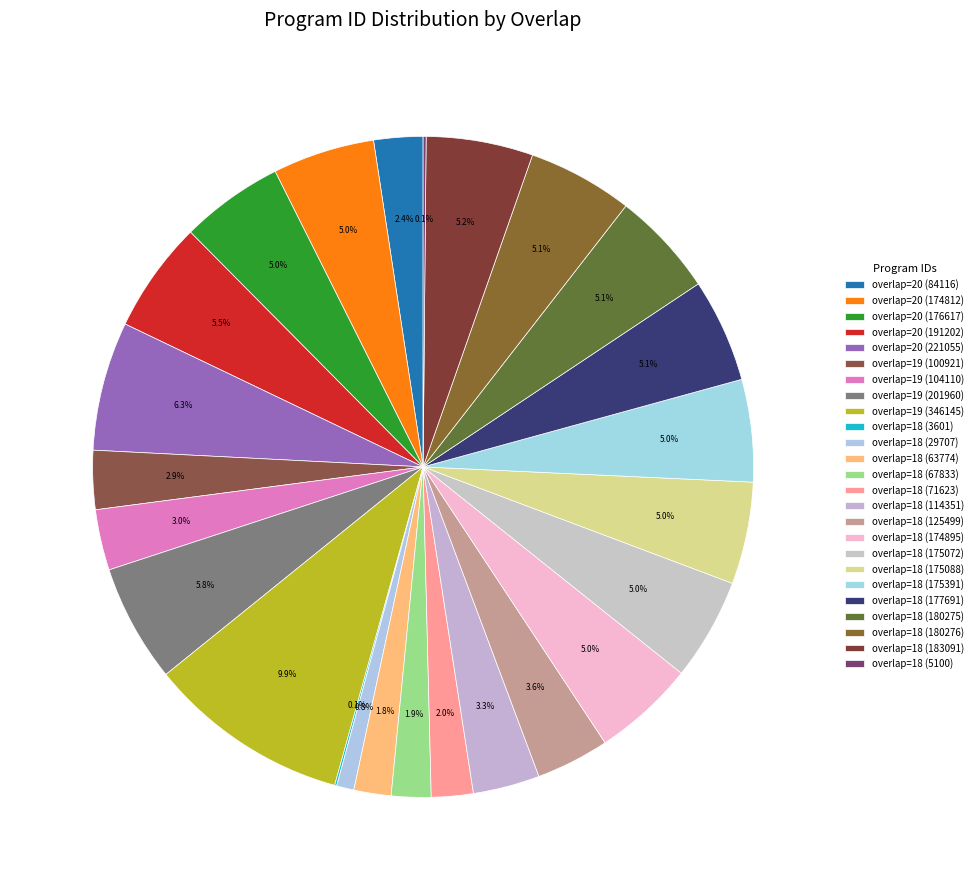

What is the smallest slice in the pie chart?

overlap=18 (3601)